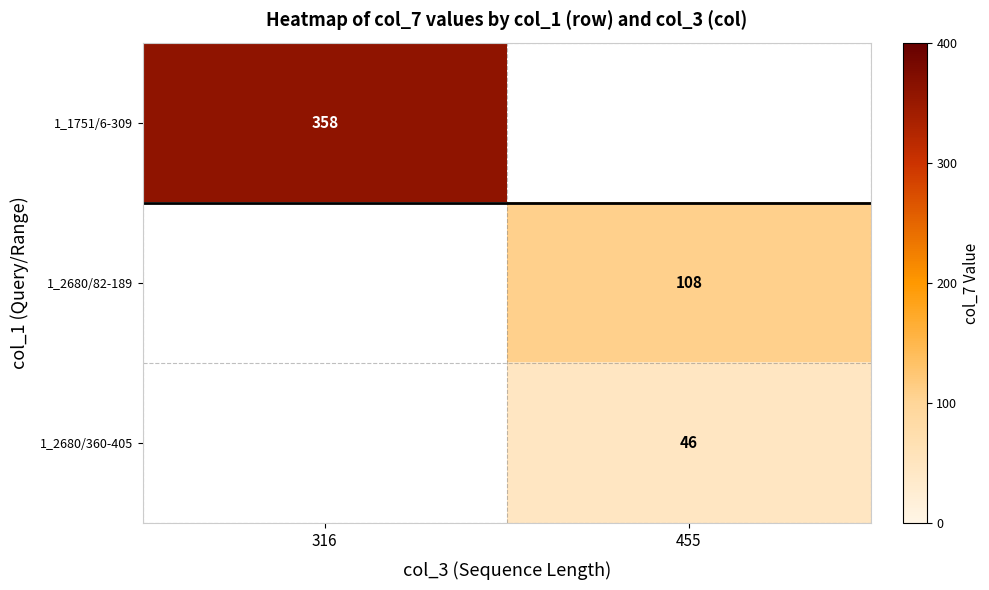

What is the spread (max minus min) of values at 316?

358